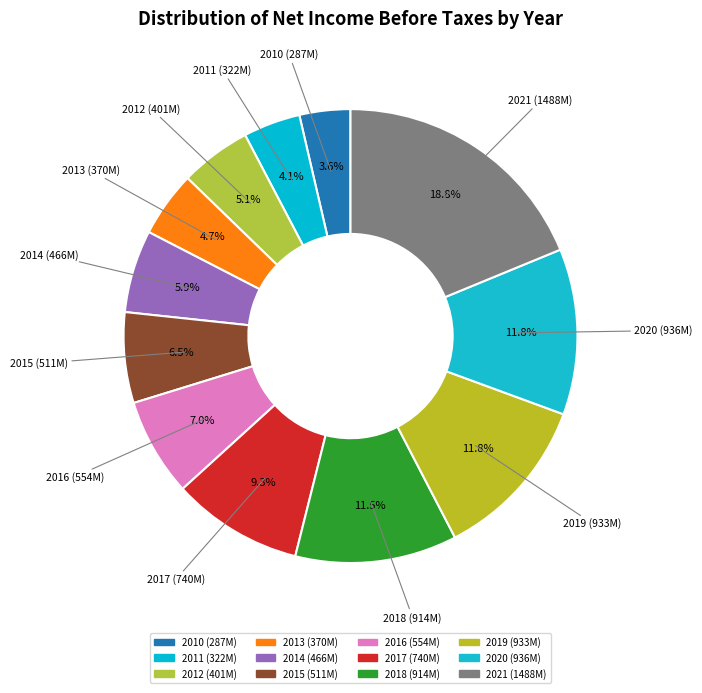

What is the ratio of the value at 2016 to the value at 2018?

0.6